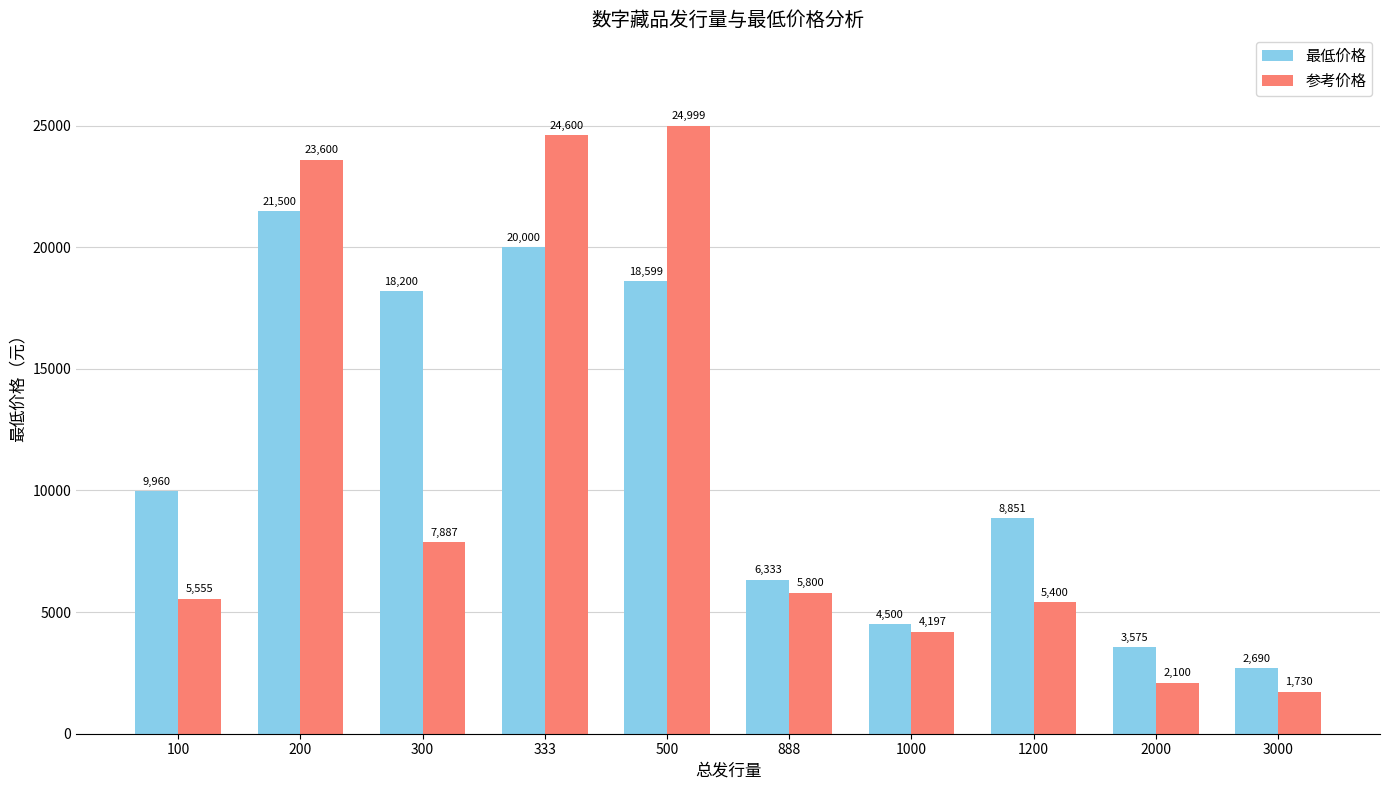

True or false: 参考价格 has a value of 1730 at 3000.

True